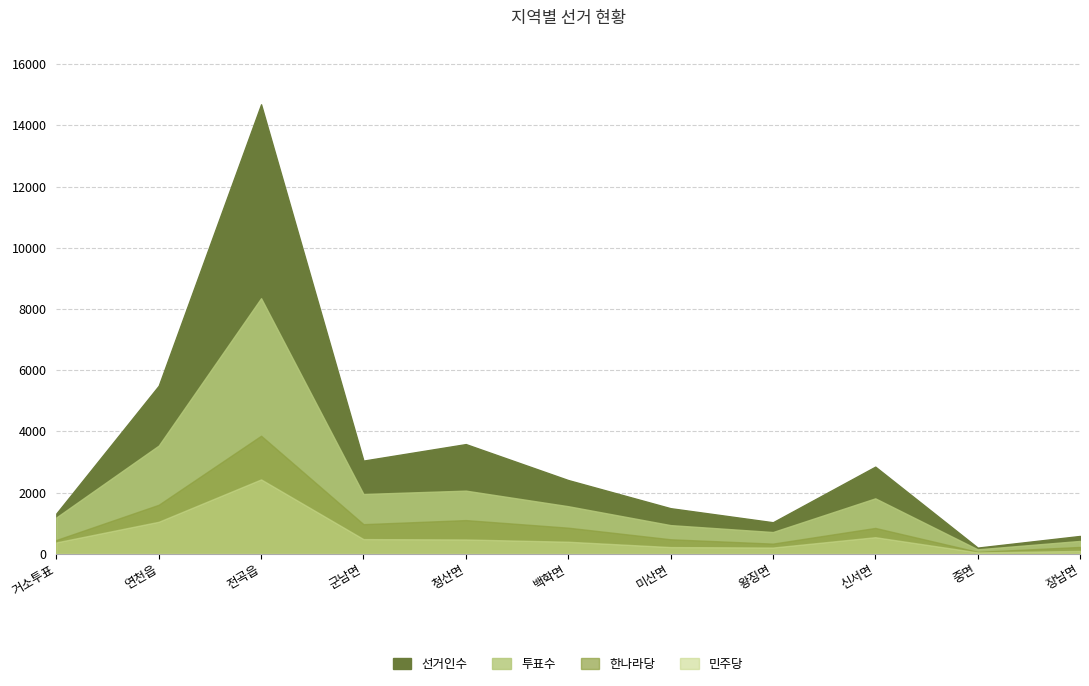

What are all the series names shown in the legend?

선거인수, 투표수, 한나라당, 민주당, 자유선진당, 국민참여당